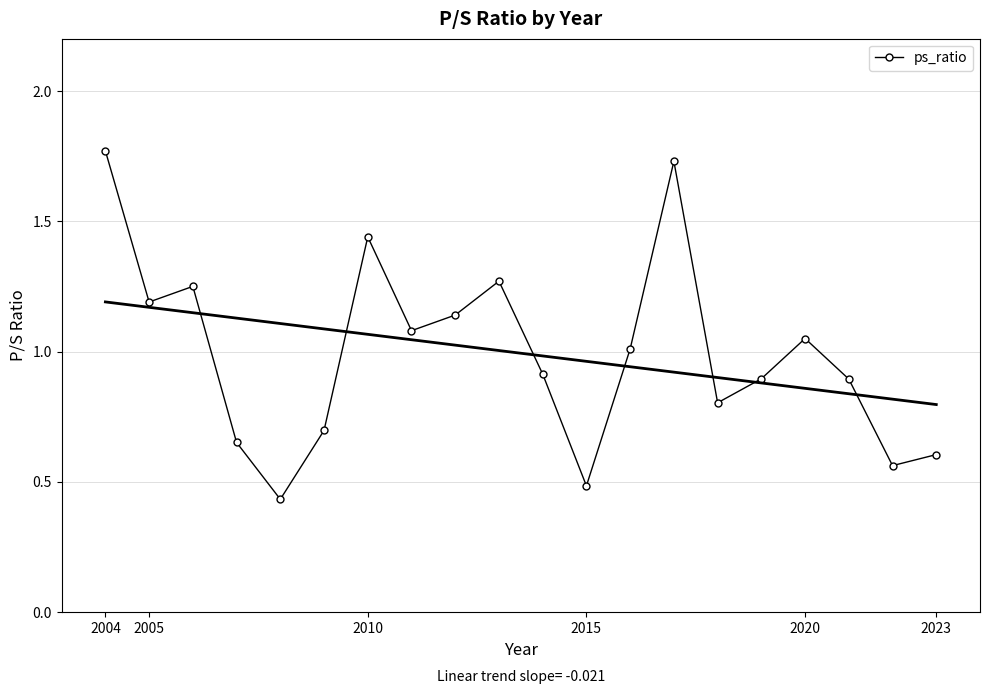

How many interior local peaks does the ps_ratio series have?

5